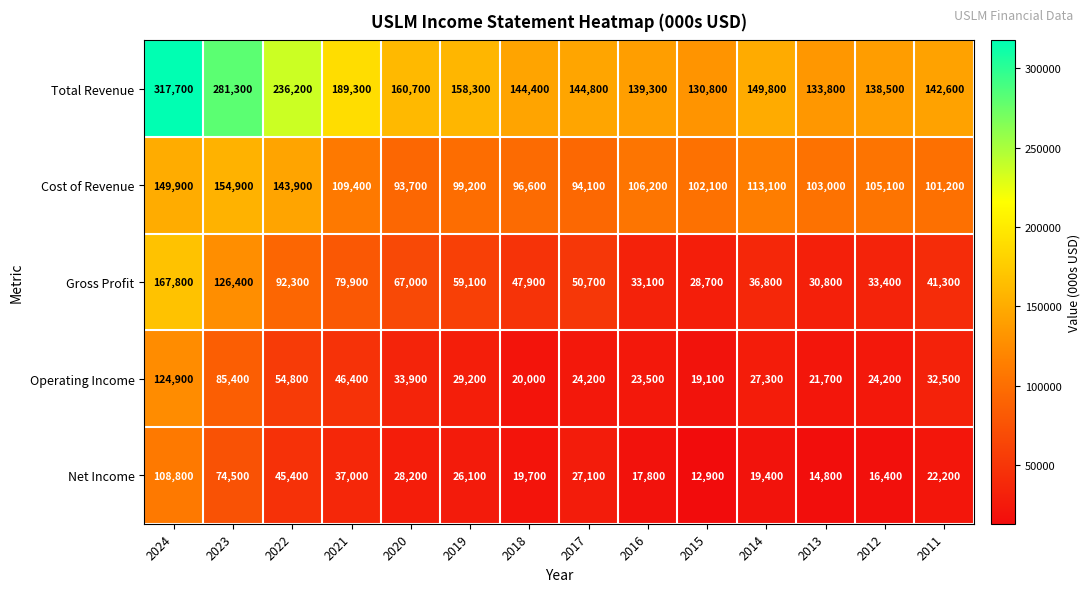

Where does the Net Income series first go above 26100?

2024